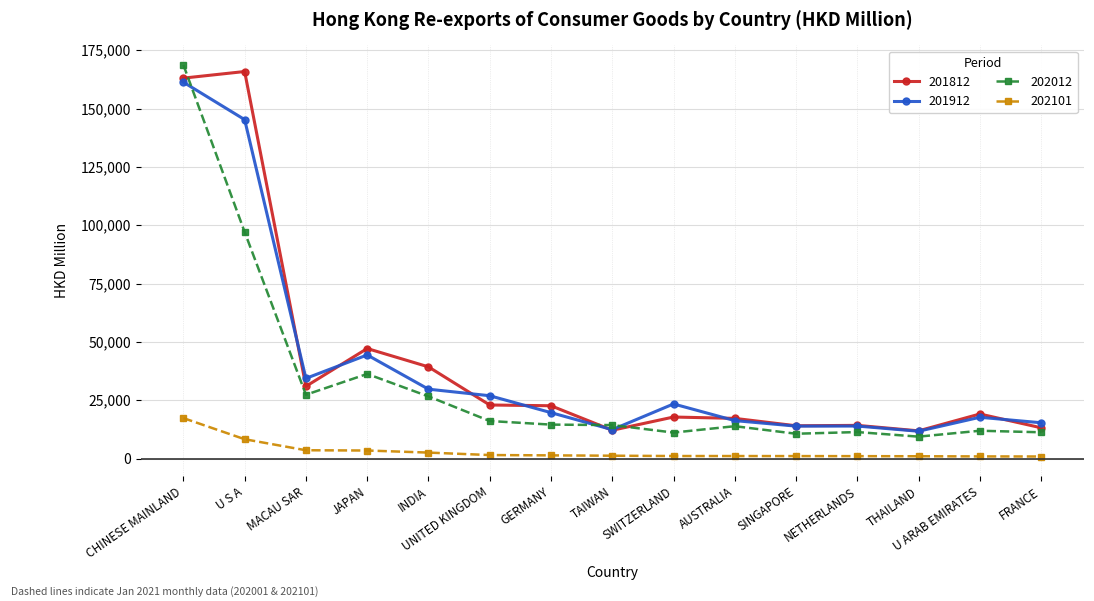

Which series has the largest range (max minus min)?

202012